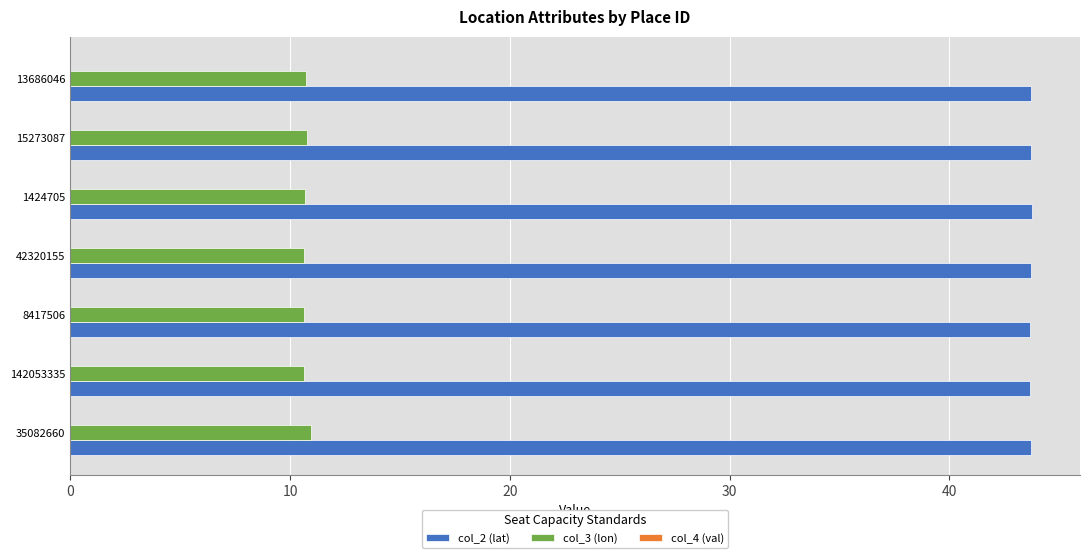

Is it true that col_3 (lon) equals 10.6 at 42320155?

True